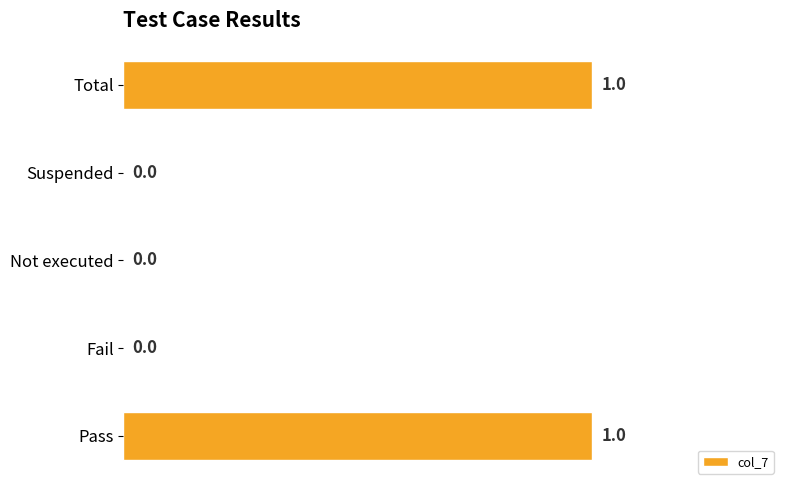

Count the values in the range 0 to 1.

5